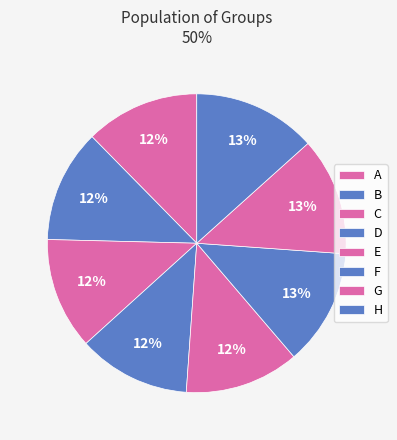

Is there any slice that represents more than half of the pie?

No